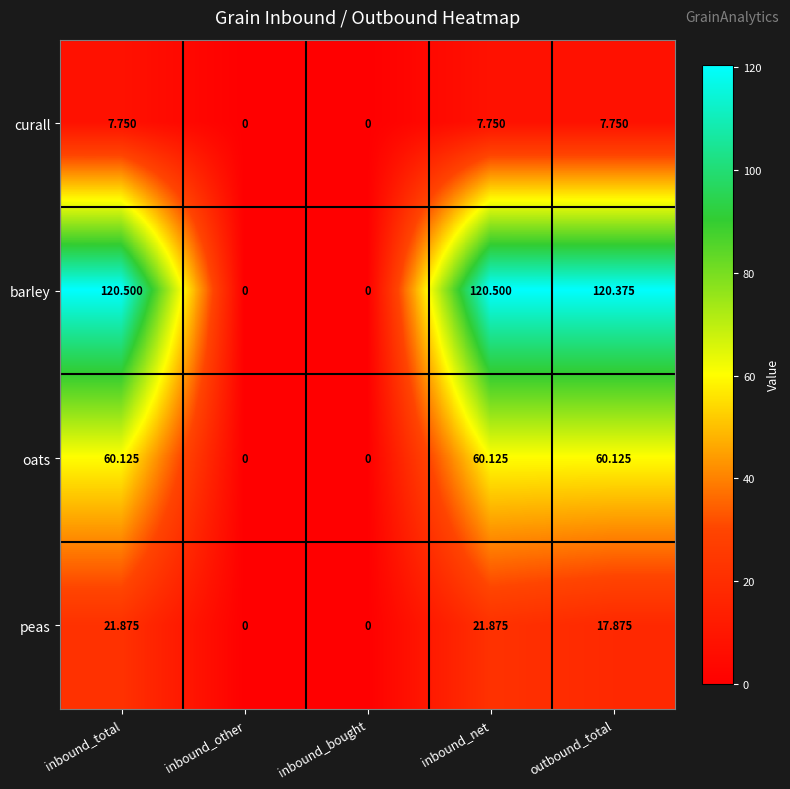

At inbound_total, list the series in order from smallest to largest.

curall, peas, oats, barley